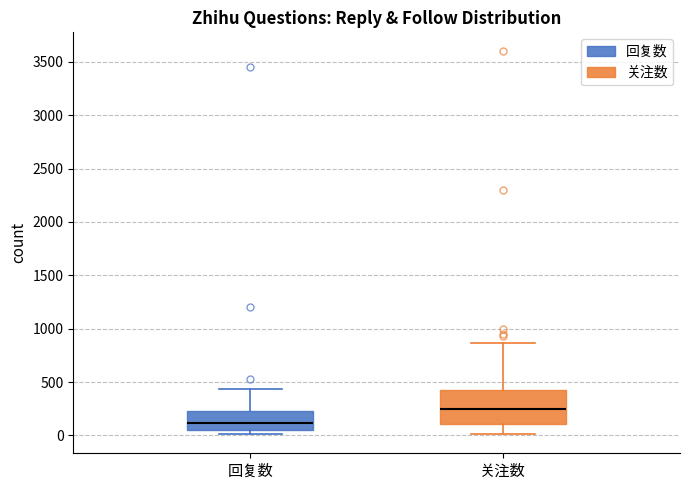

Reading left to right, read every box against the y-axis: the position of its median line, the range the box covers, and the ends of its whiskers. The values are not printed on the chart, so give them approximately, as read against the axis.

回复数: median 100, box 50 to 250, whiskers 0 to 450
关注数: median 250, box 100 to 450, whiskers 0 to 850